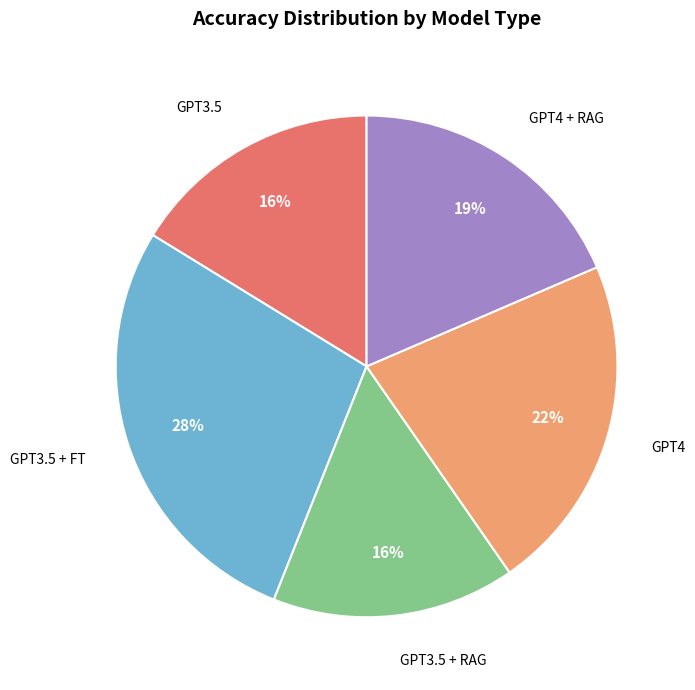

Does any single category account for the majority?

No